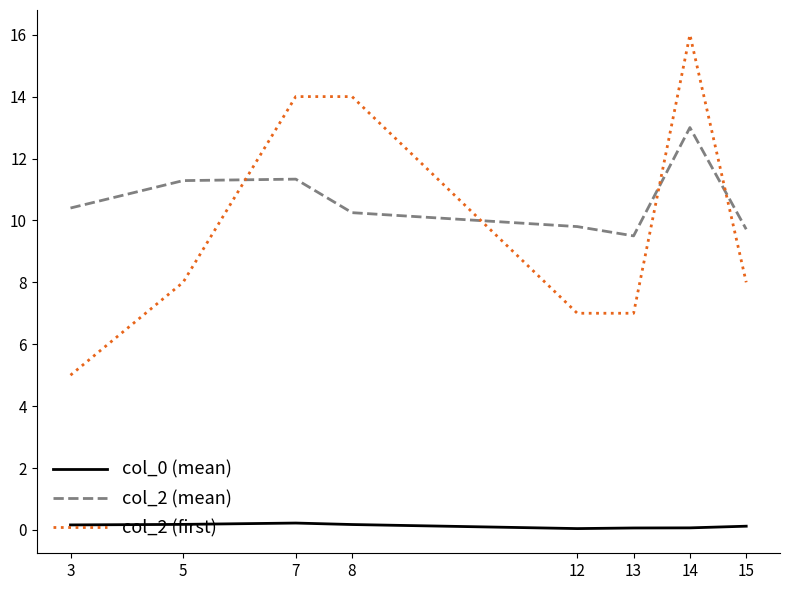

Which series has the largest range (max minus min)?

col_2 (first)